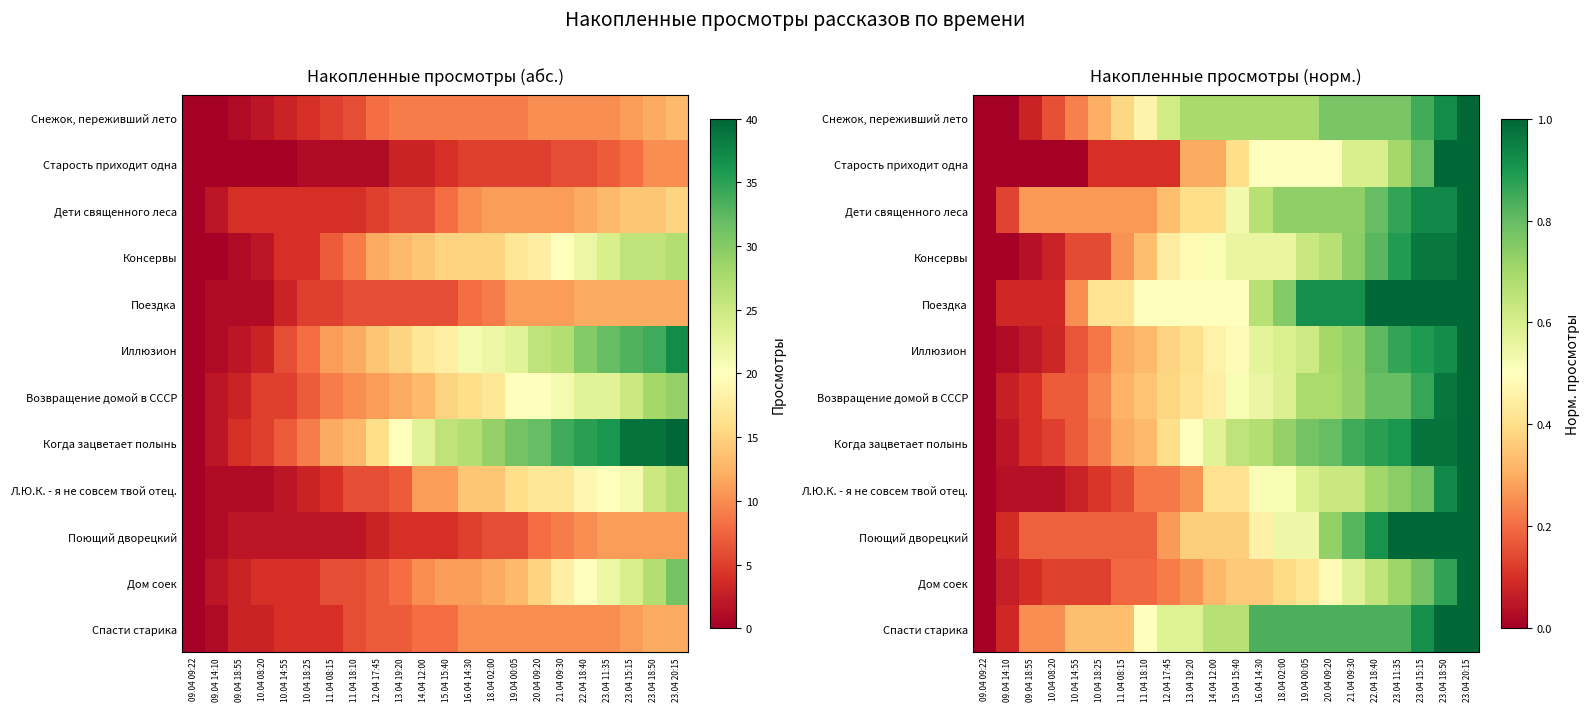

At which label does Когда зацветает полынь reach its peak?

23.04 20:15